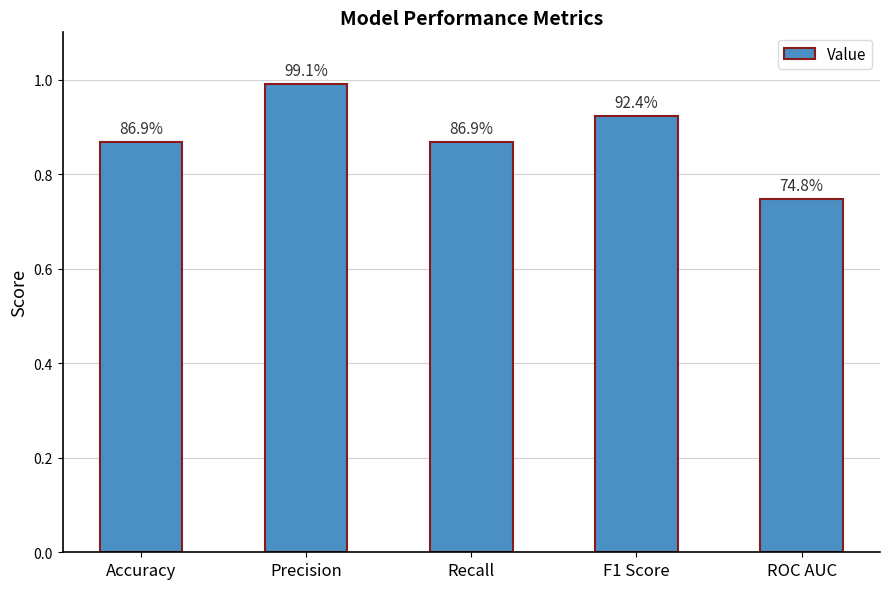

Between Accuracy and Precision, which is larger?

Precision